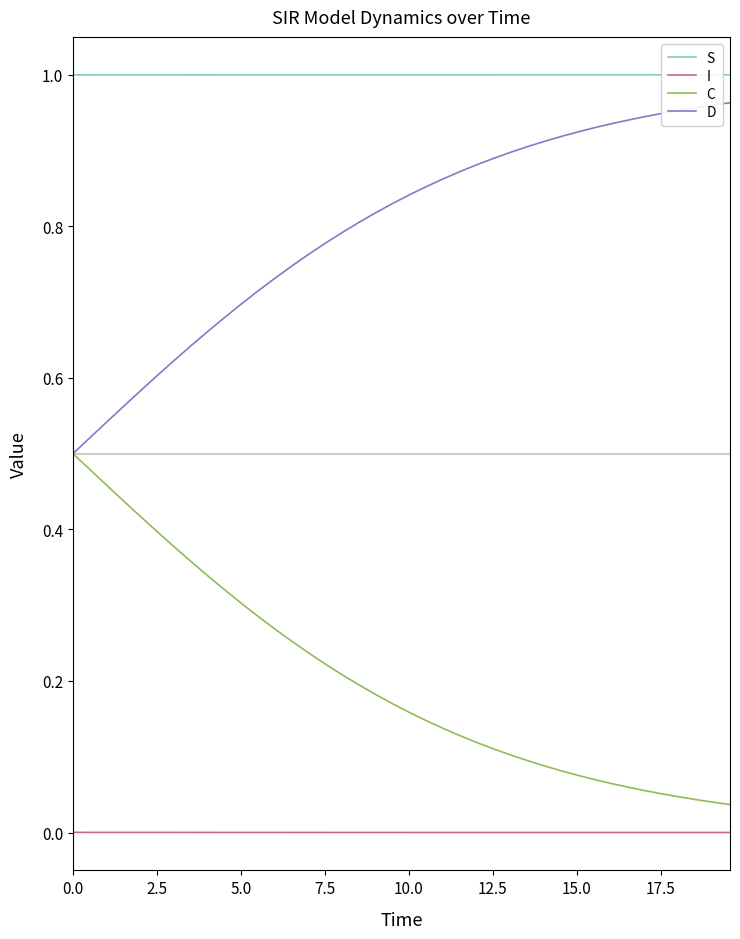

True or false: C and I intersect in this chart.

False